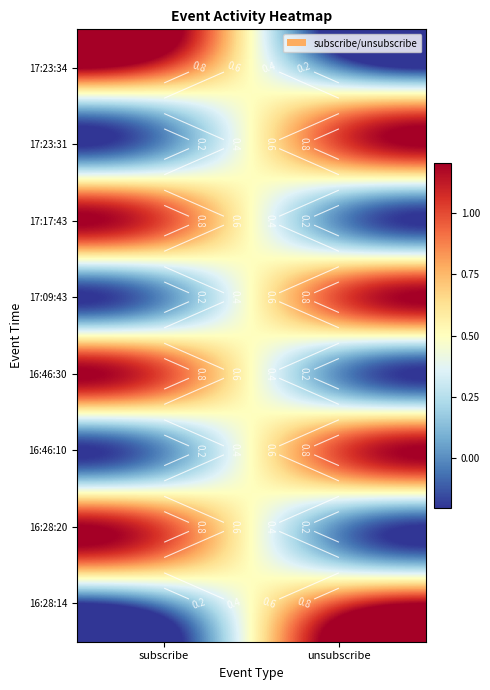

The value of 17:23:31 at subscribe is 0. True or false?

True